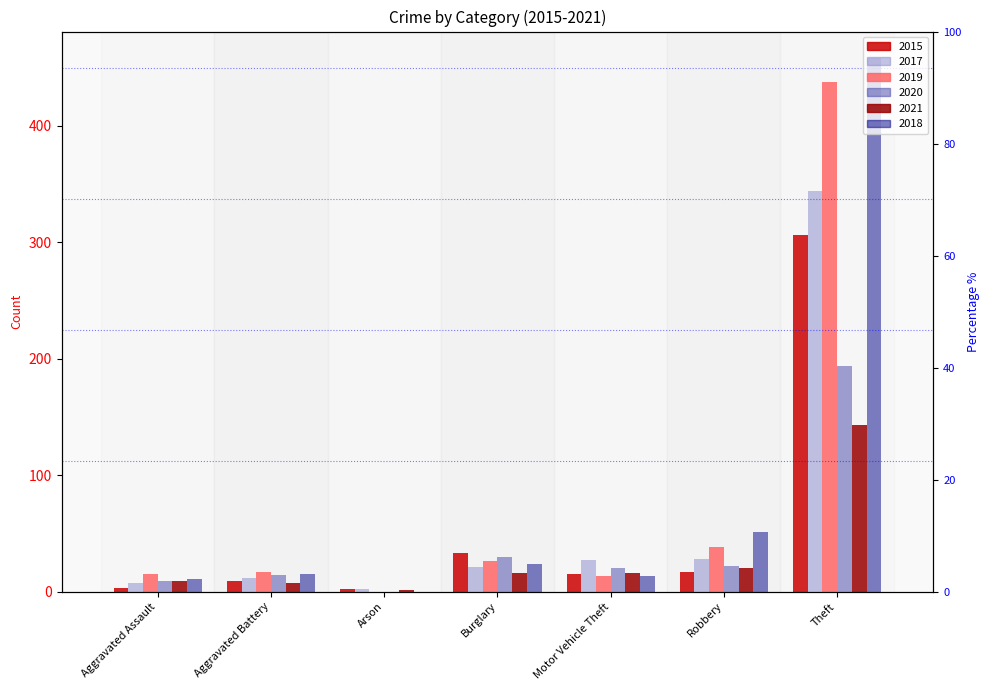

What is the label of the 7th bar from the right?

Aggravated Assault